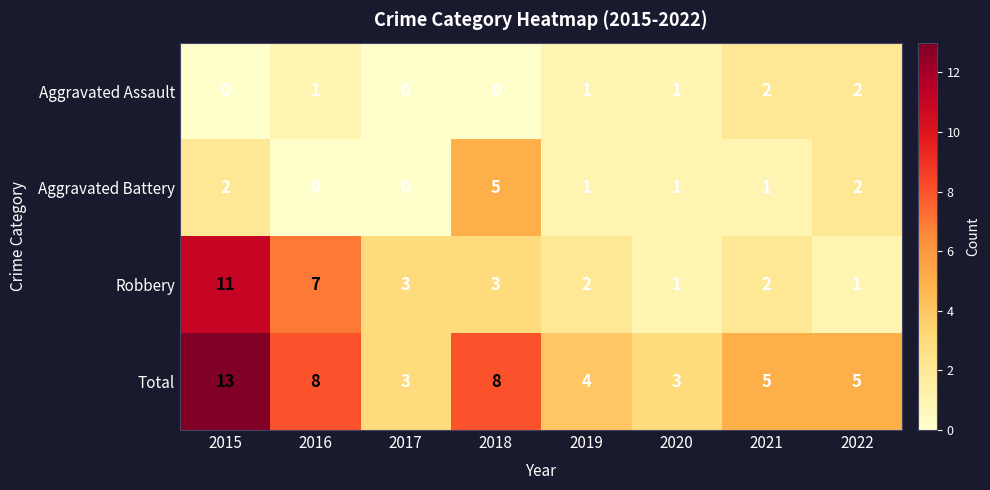

Which series has the largest total across all categories?

Total